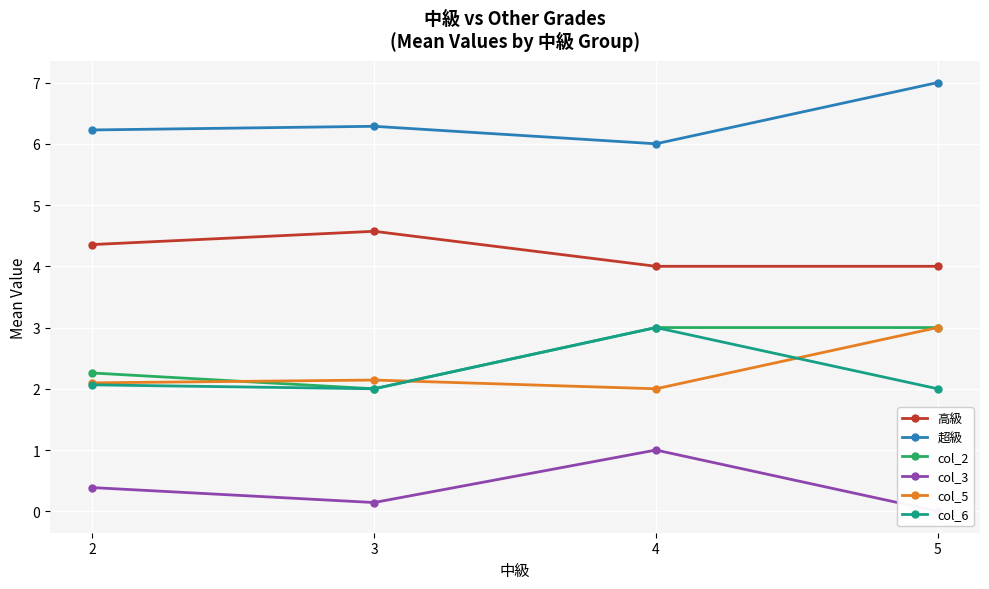

Reading left to right, transcribe all the data shown in this chart.

高級: 2=4.4	3=4.6	4=4.0	5=4.0
超級: 2=6.2	3=6.3	4=6.0	5=7.0
col_2: 2=2.3	3=2.0	4=3.0	5=3.0
col_3: 2=0.4	3=0.1	4=1.0	5=0.0
col_5: 2=2.1	3=2.1	4=2.0	5=3.0
col_6: 2=2.1	3=2.0	4=3.0	5=2.0